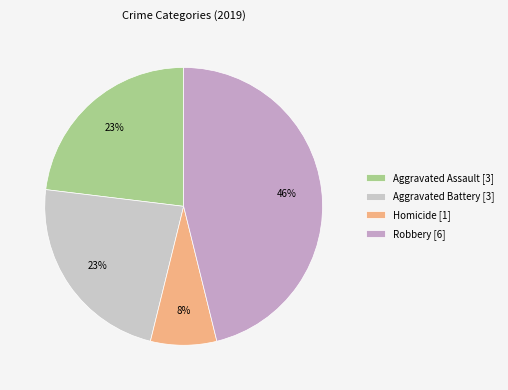

Is there a majority slice in this chart?

No